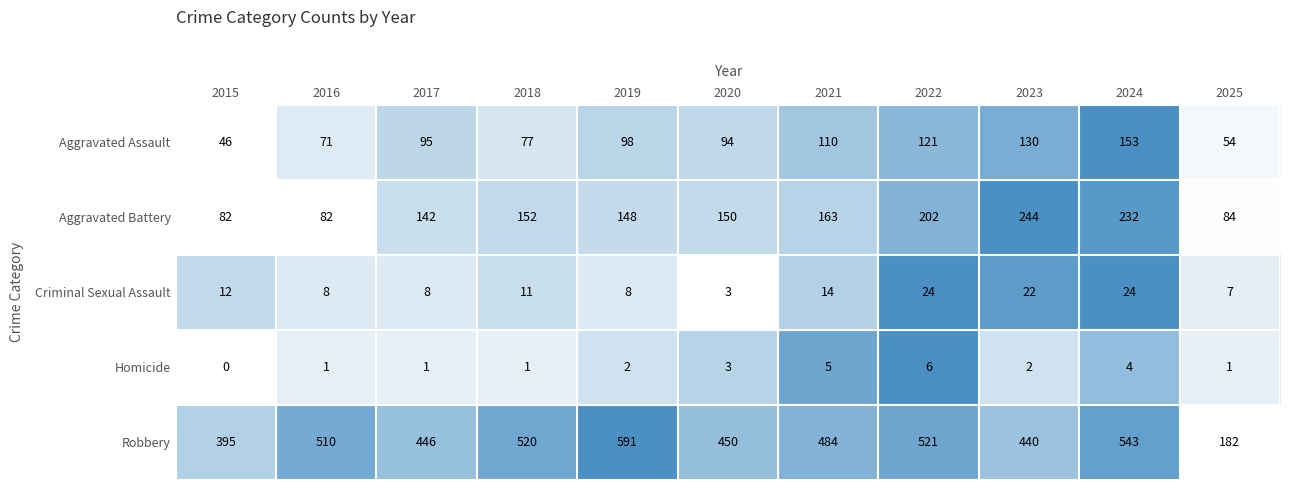

Which series changed the most between 2019 and 2022?

Robbery